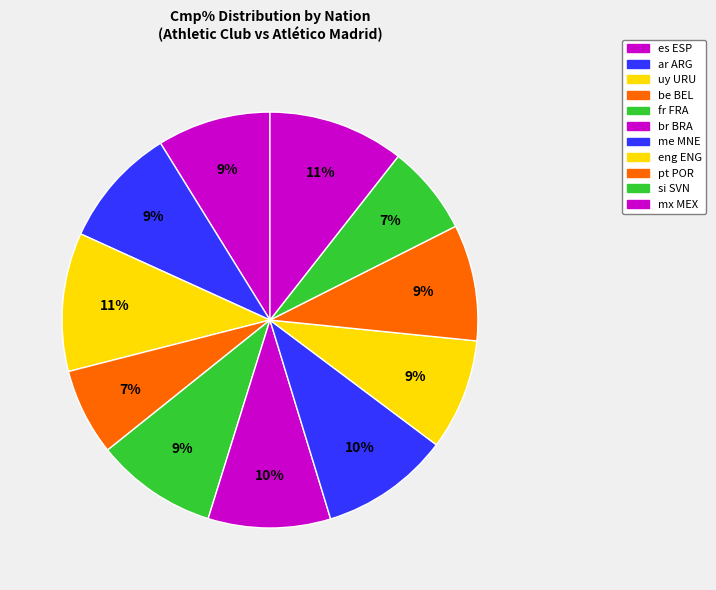

To the nearest percent, what is the difference between the largest and smallest slice percentages?

4%